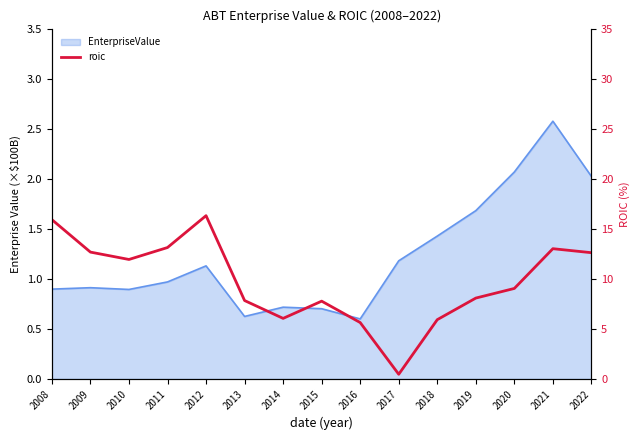

At which category does the data reach its first local peak?

2012